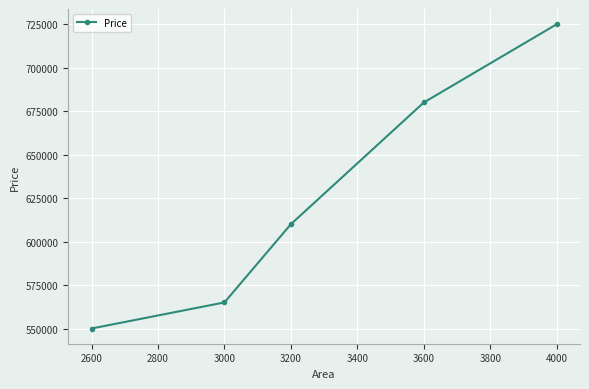

Reading left to right, list all the values displayed in this chart.

550000	565000	610000	680000	725000